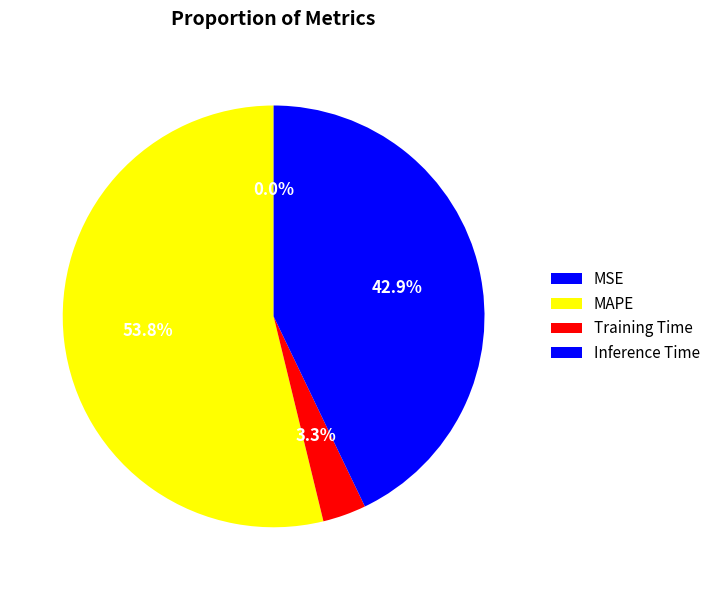

What is the majority slice?

MAPE